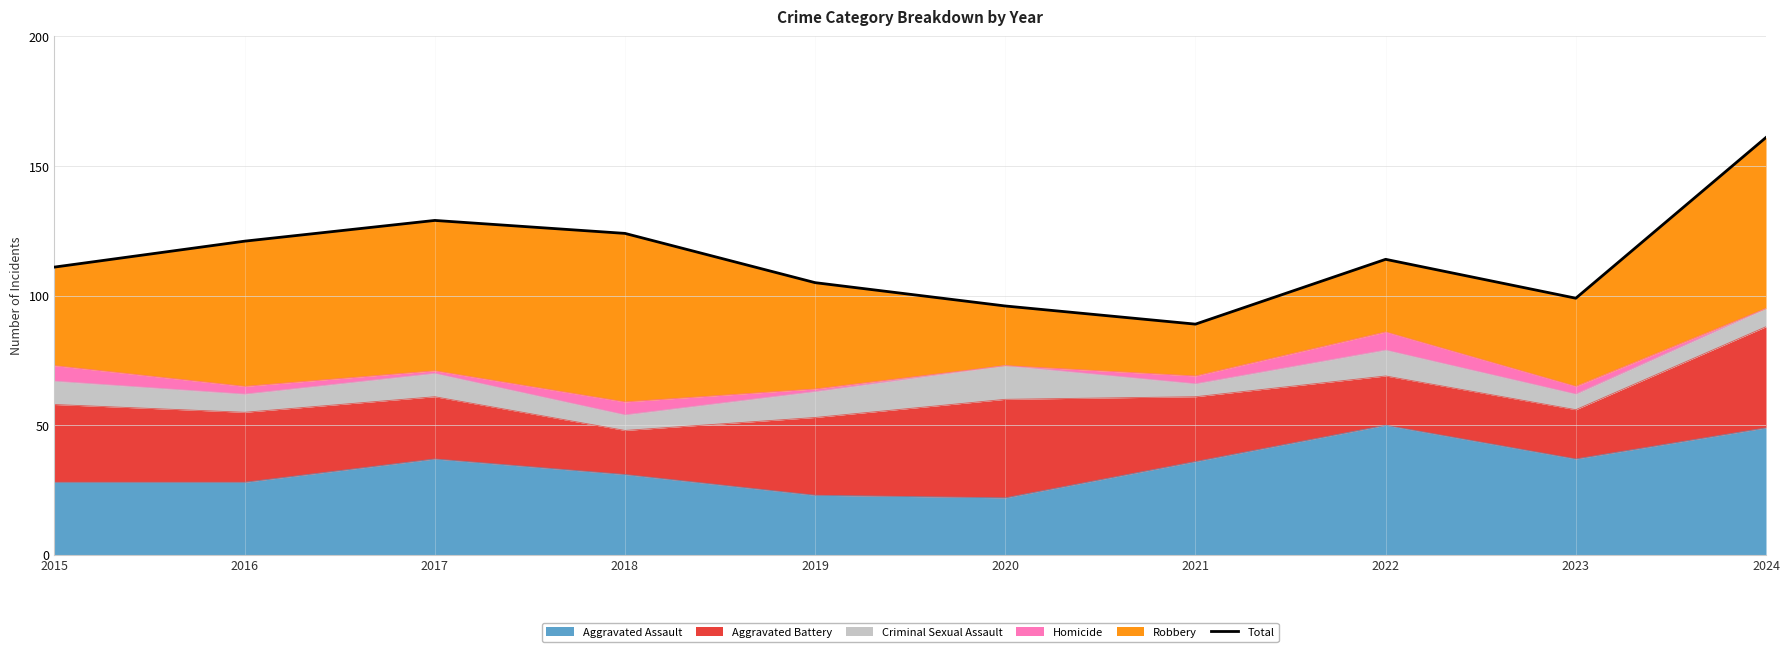

The chart shows a value of 142 at 2023. True or false?

False